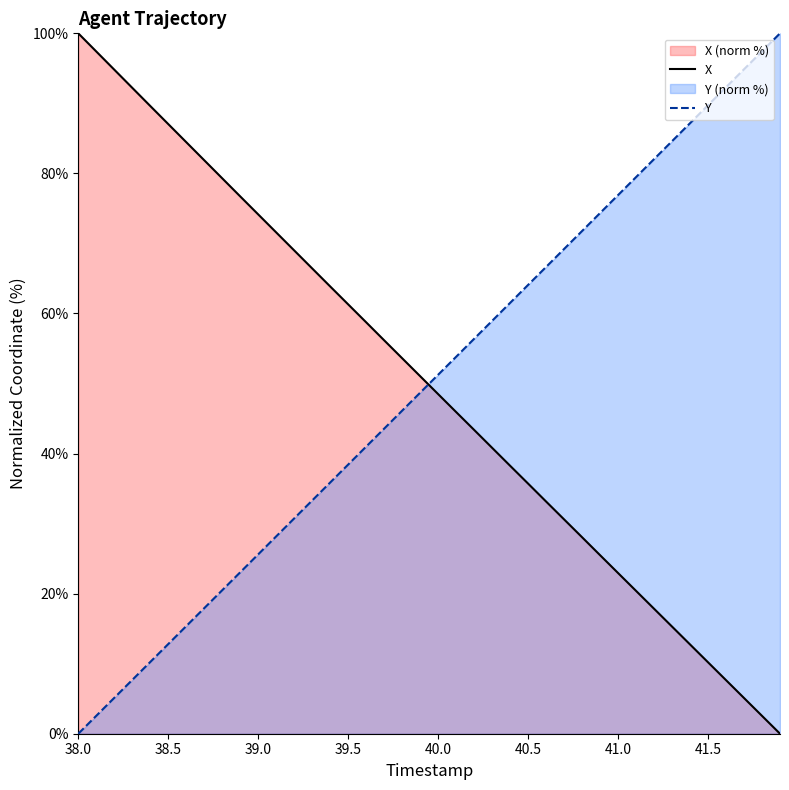

Which series ends up on top after the final intersection of Y and X?

Y